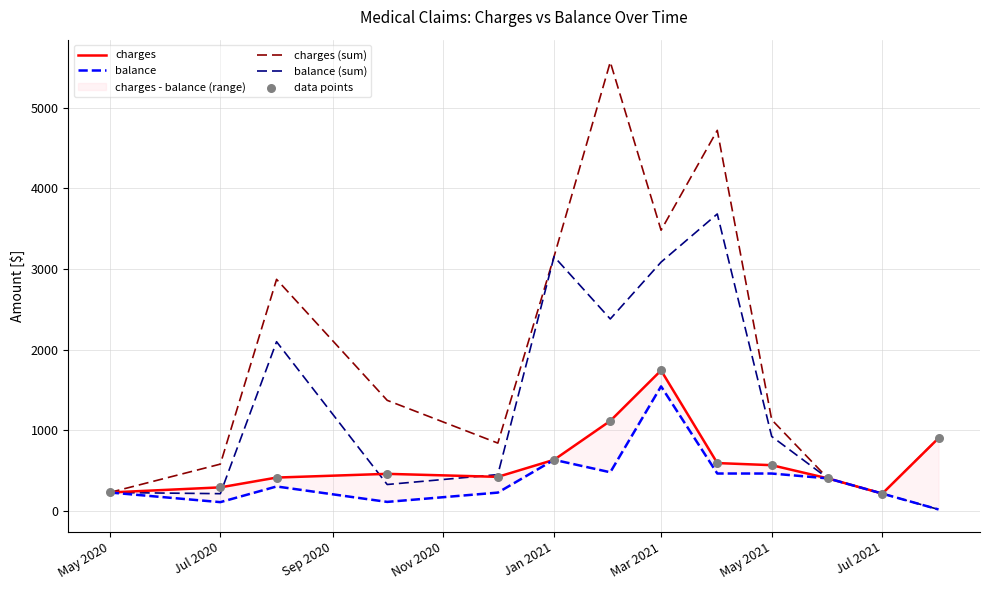

Which series reaches the maximum Y coordinate?

charges (sum)